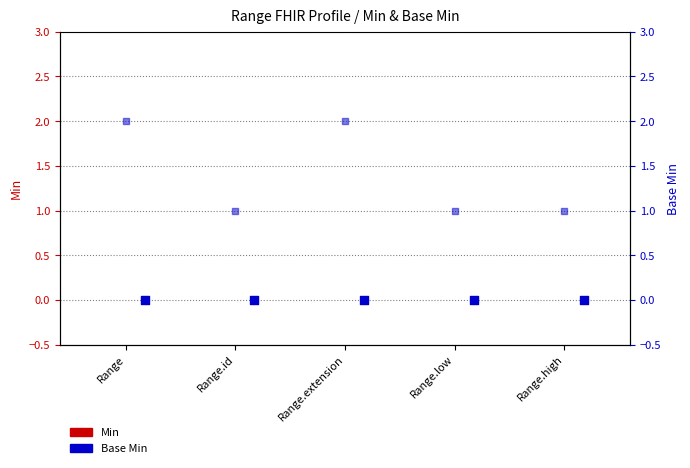

What is the total value across all series at Range?

2